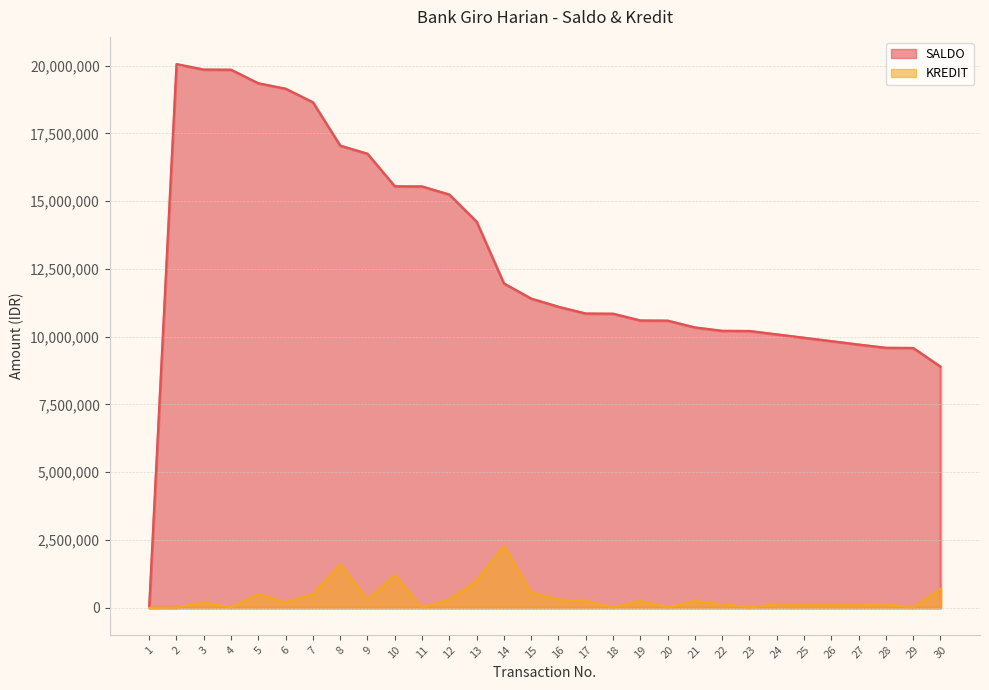

At how many categories does at least one series exceed 17558763?

6